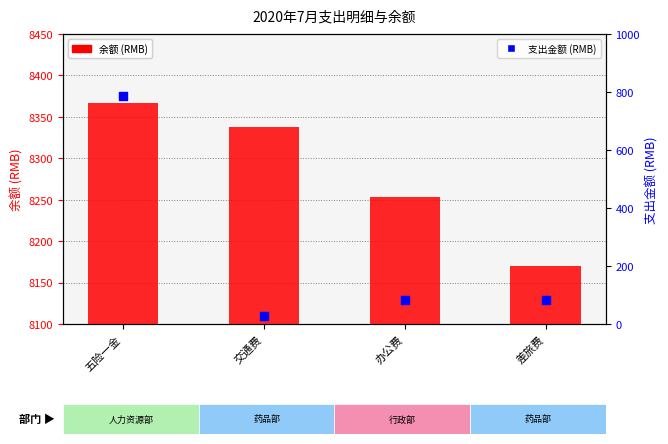

Is the value of 余额 (RMB) at 差旅费 greater than the value of 支出金额 (RMB) at 交通费?

Yes